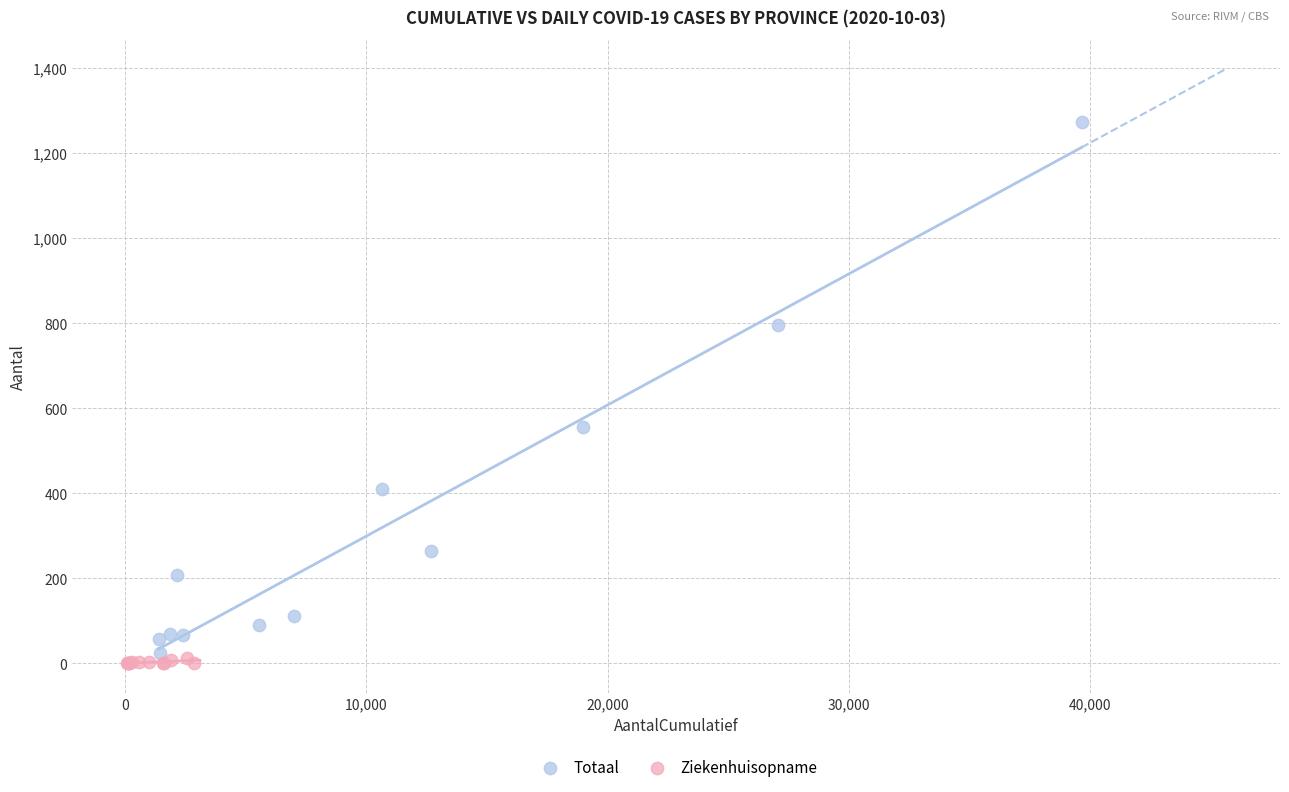

Which series contains the highest Y value?

Totaal